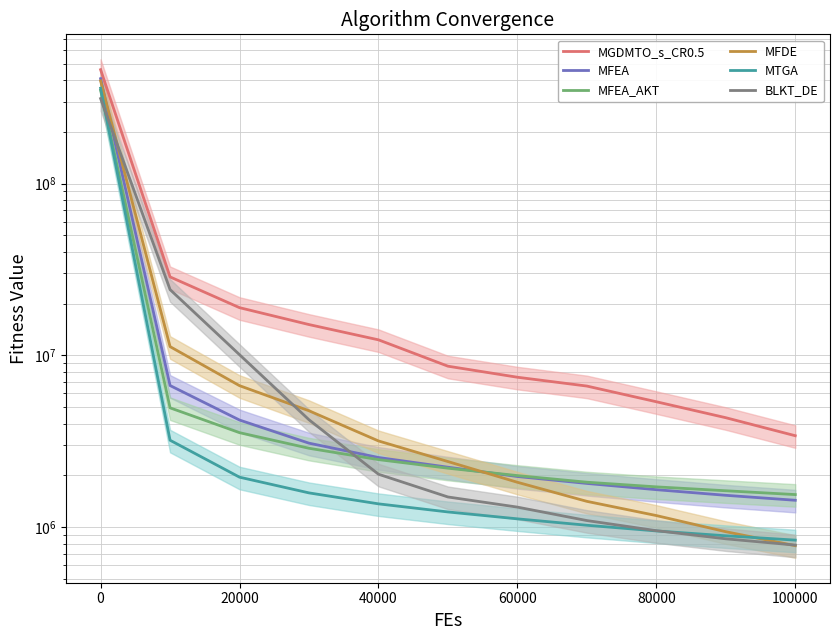

At how many categories does at least one series exceed 187328084?

1